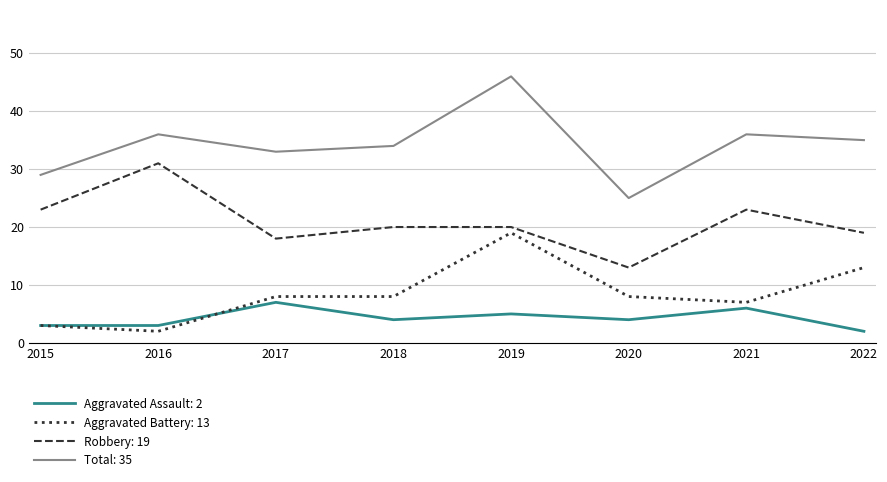

What is the maximum value shown in the chart?

46